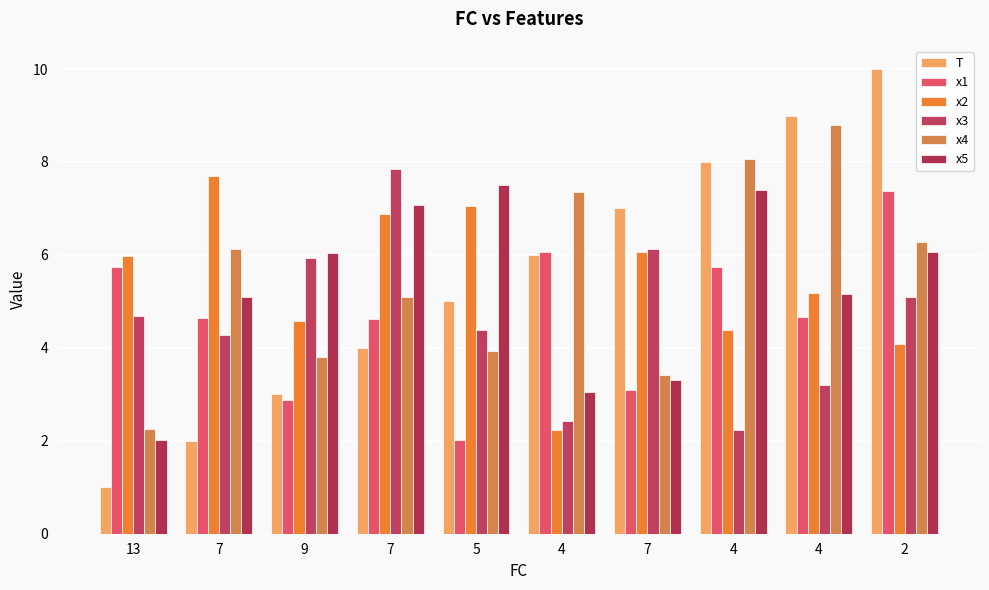

Which series has the largest total across all categories?

x4